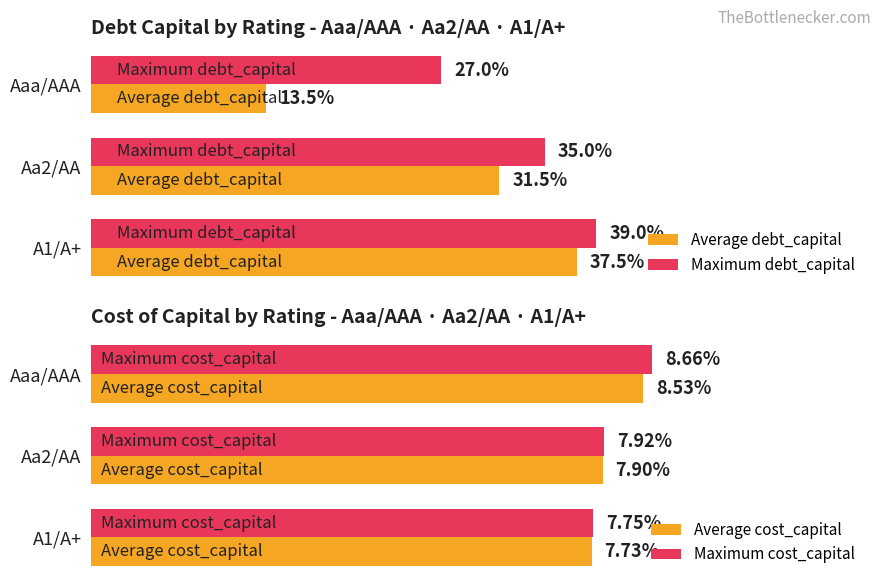

At which label does Average debt_capital reach its minimum?

Aaa/AAA